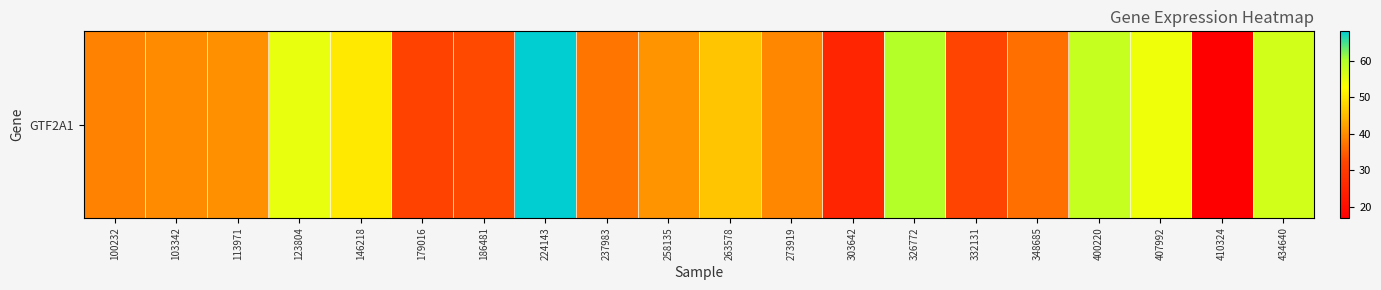

Rank the categories by value from lowest to highest.

410324, 303642, 179016, 332131, 186481, 348685, 237983, 100232, 273919, 103342, 113971, 258135, 263578, 146218, 407992, 123804, 434640, 400220, 326772, 224143